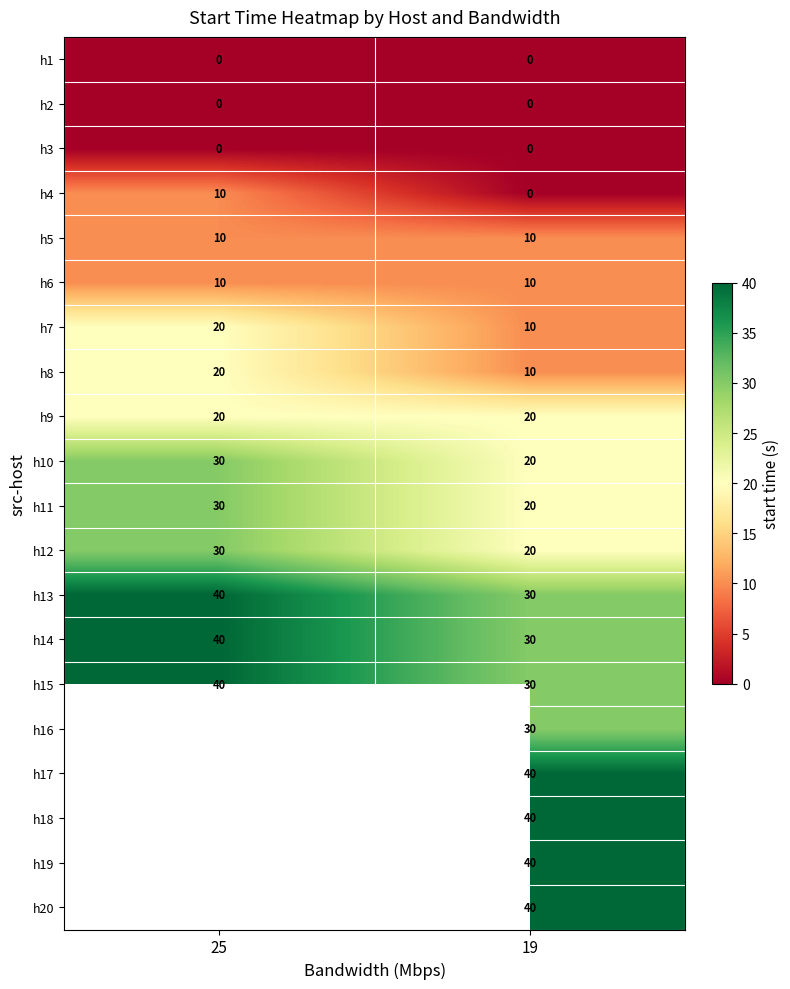

The value of h17 at 19 is 22.3. True or false?

False